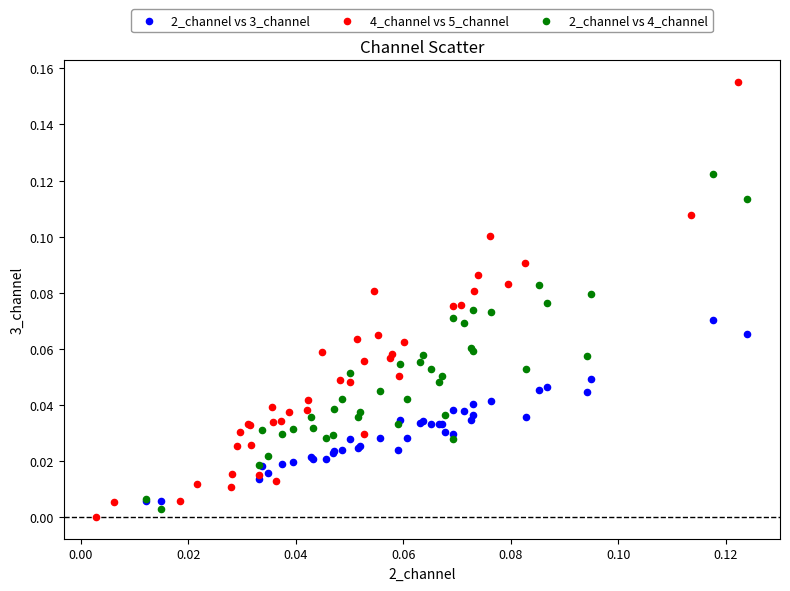

Which series has the widest spread of Y values?

4_channel vs 5_channel